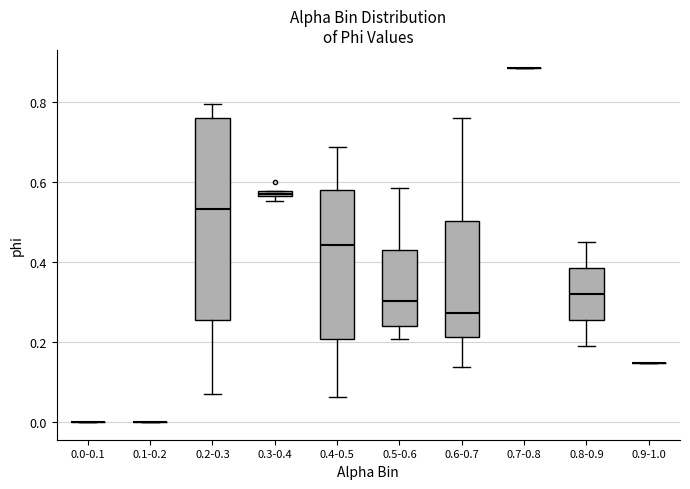

Comparing the boxes themselves (not the whiskers), which one is the tallest?

0.2-0.3